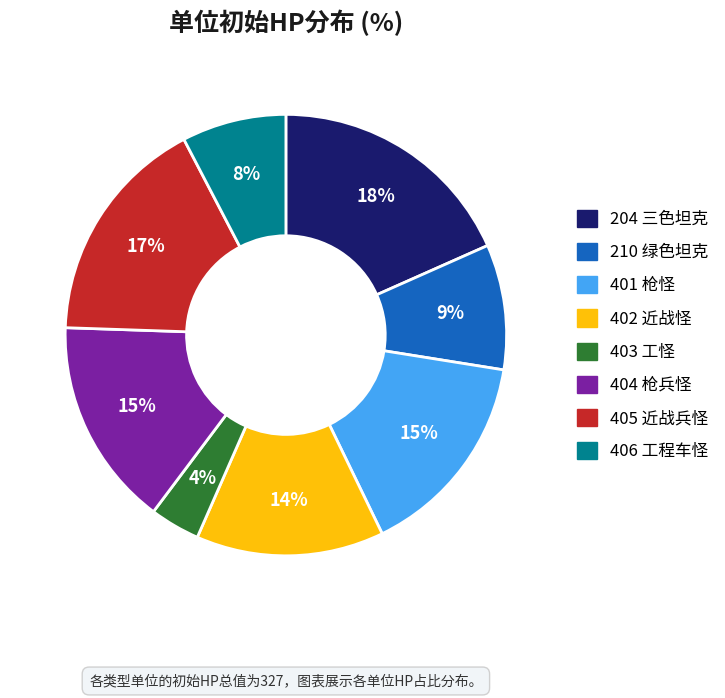

True or false: 406 accounts for 15% of the total.

False